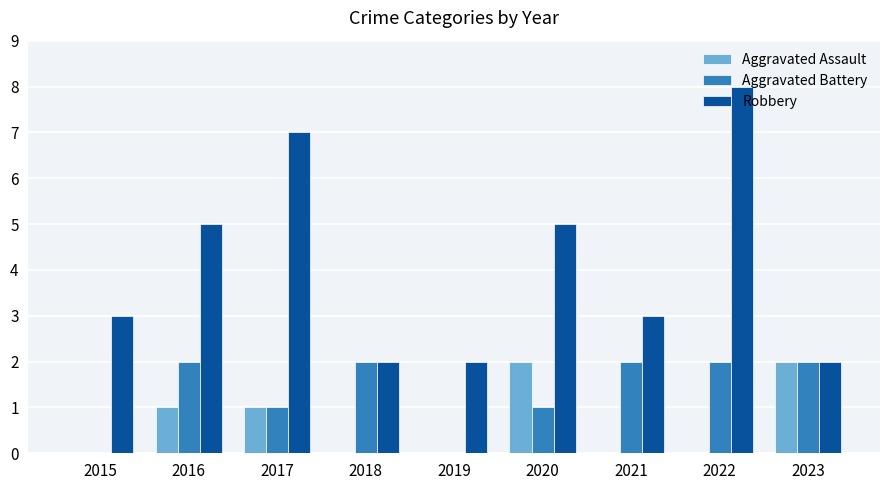

Which series changed the most between 2019 and 2022?

Robbery